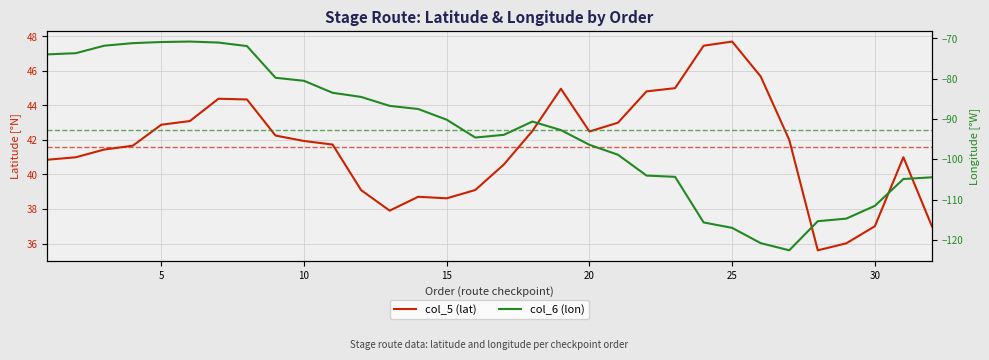

In col_6 (lon), how many points are higher than both neighbors (excluding endpoints)?

2